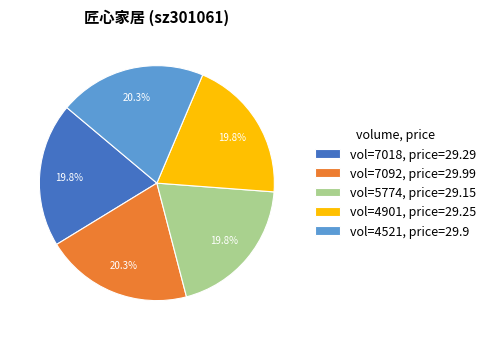

What percentage do vol=7018, price=29.29 and vol=5774, price=29.15 together represent?

39.6%